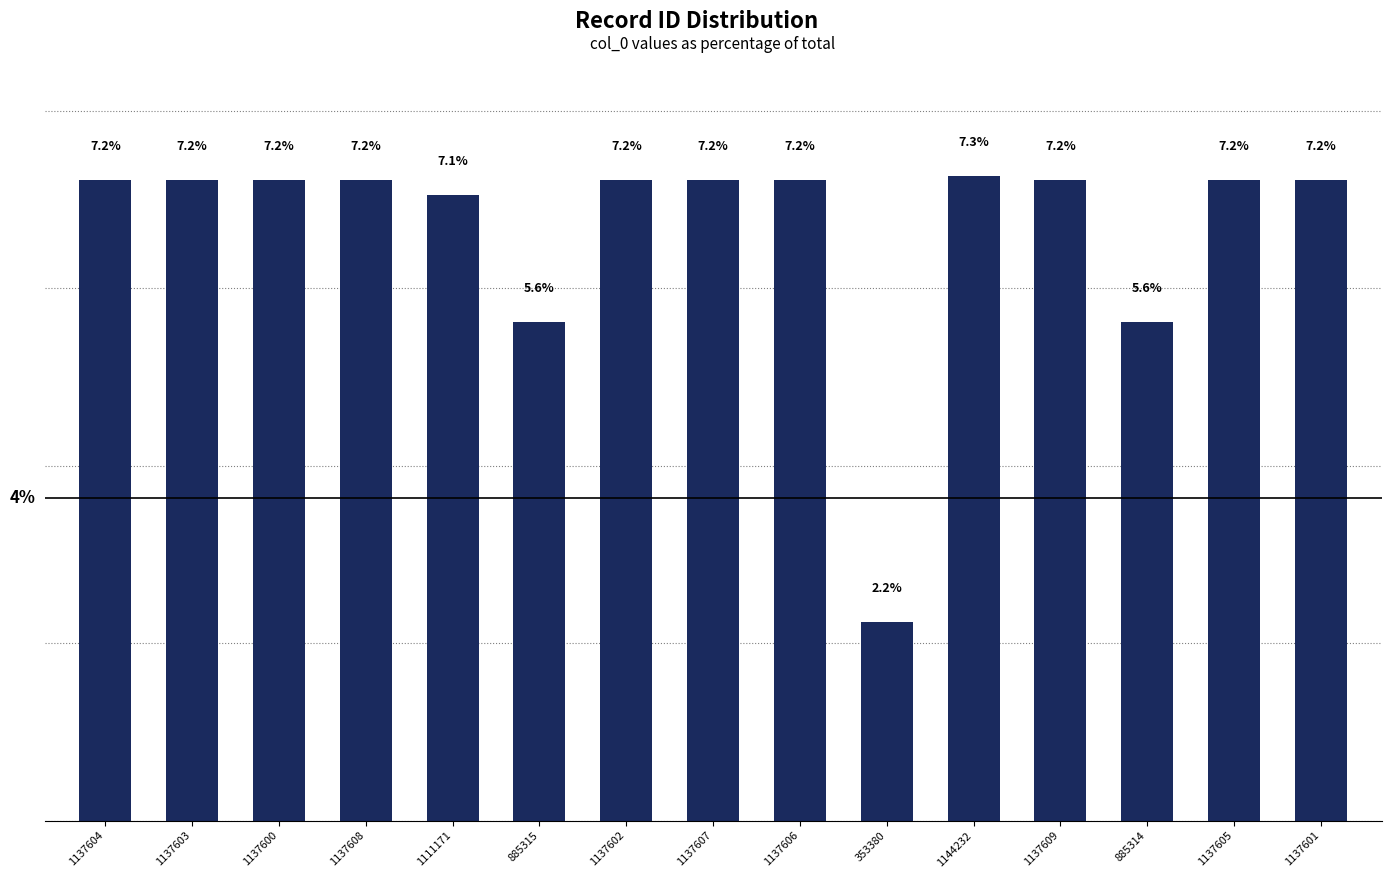

List the labels in order of value, smallest first.

353380, 885314, 885315, 1111171, 1137600, 1137601, 1137602, 1137603, 1137604, 1137605, 1137606, 1137607, 1137608, 1137609, 1144232